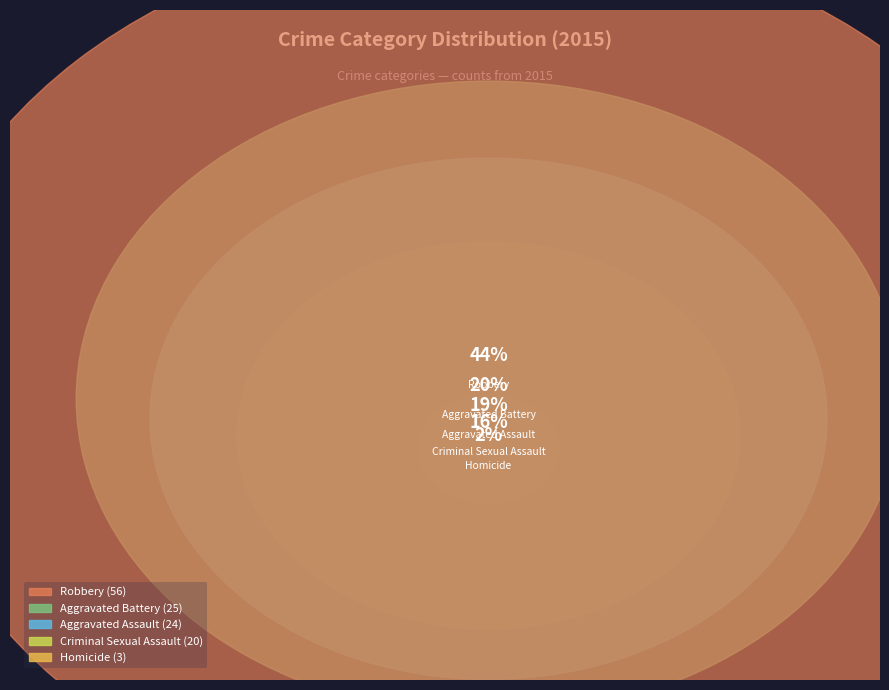

Is there a majority slice in this chart?

No